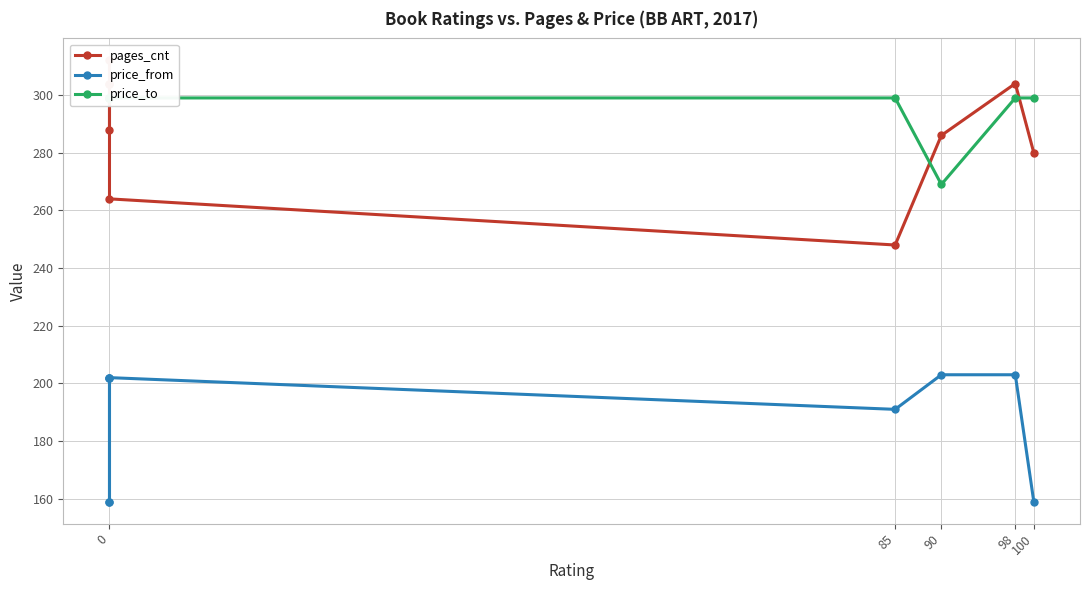

What are all the series names shown in the legend?

pages_cnt, price_from, price_to